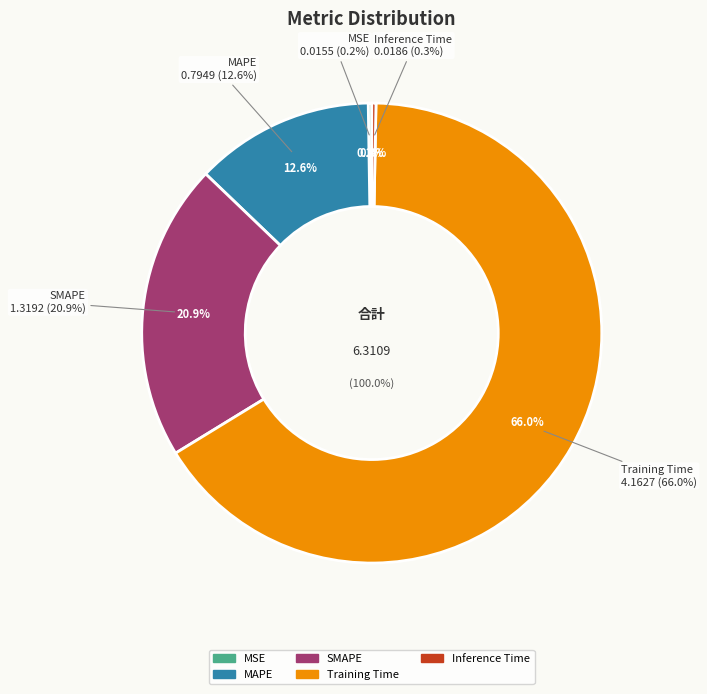

To the nearest percent, what portion does SMAPE represent?

21%